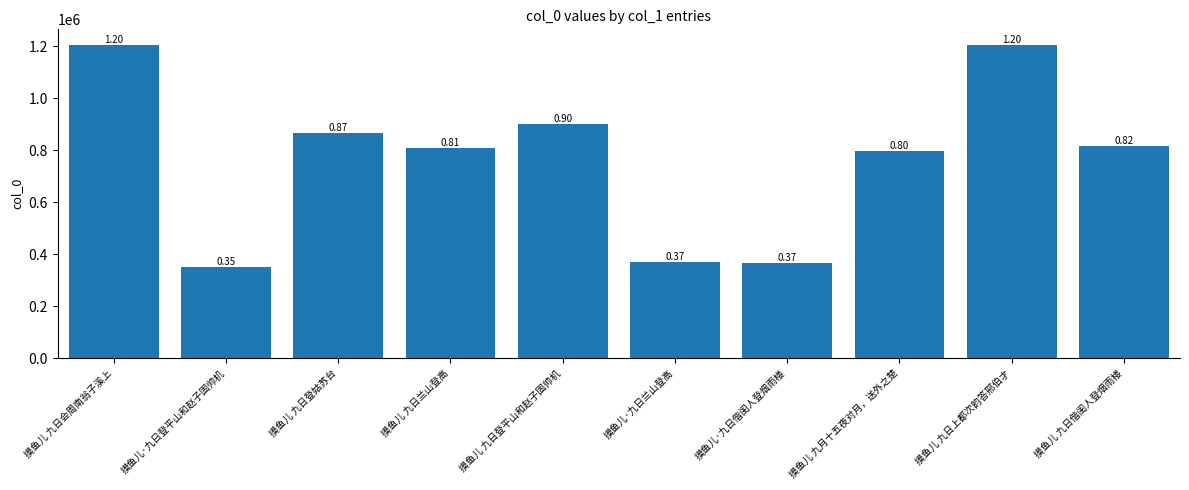

Does the chart contain any negative values?

No